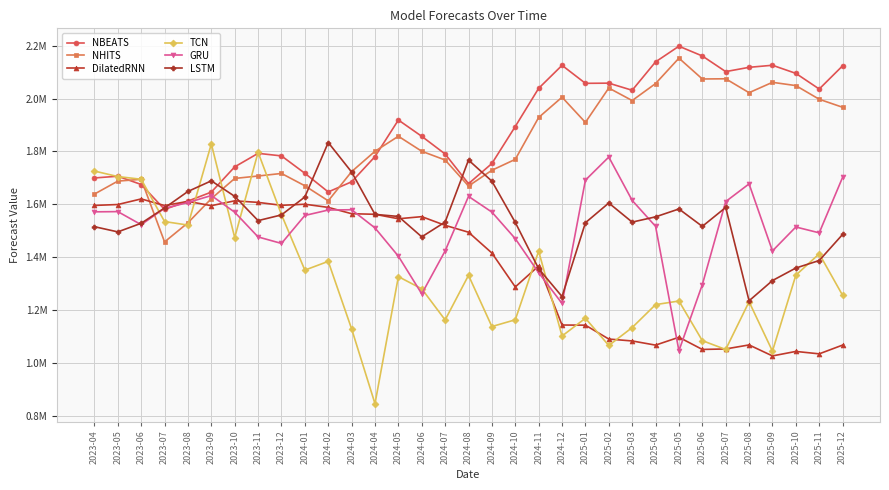

Which series has the largest range (max minus min)?

TCN